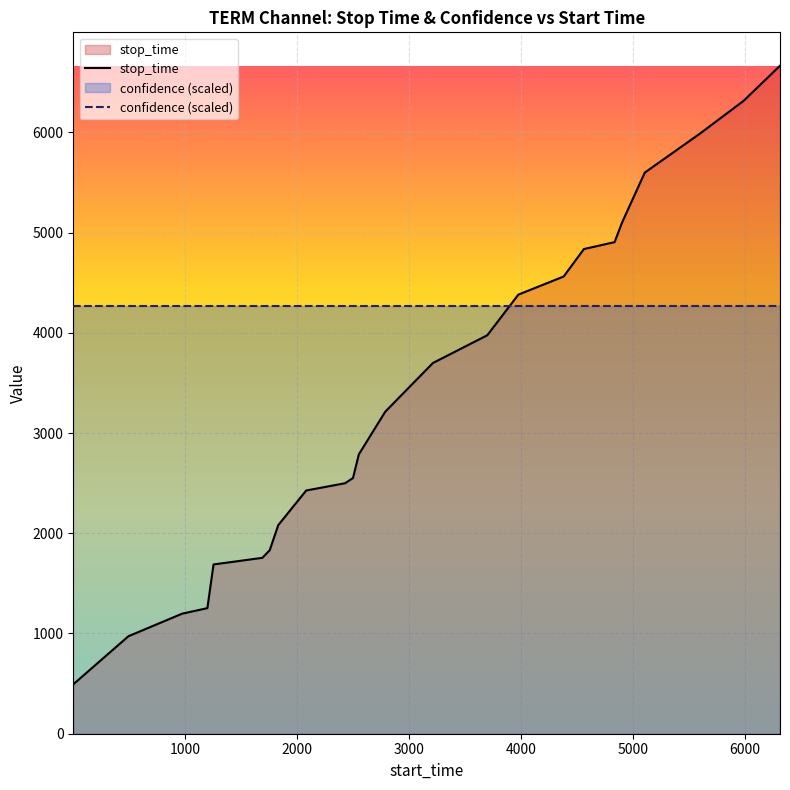

Which series has the largest range (max minus min)?

stop_time